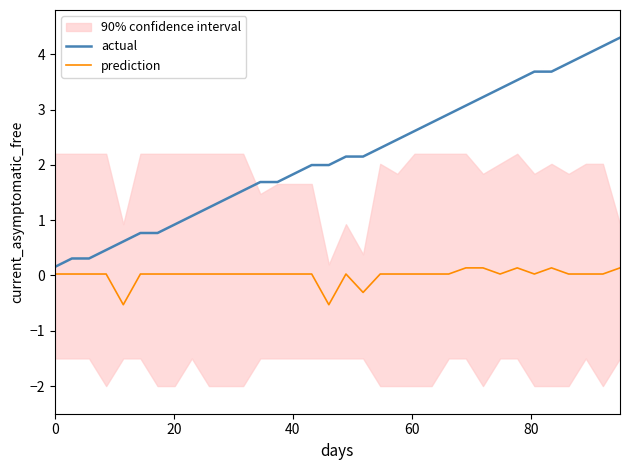

How many values in the actual series exceed 2?

17